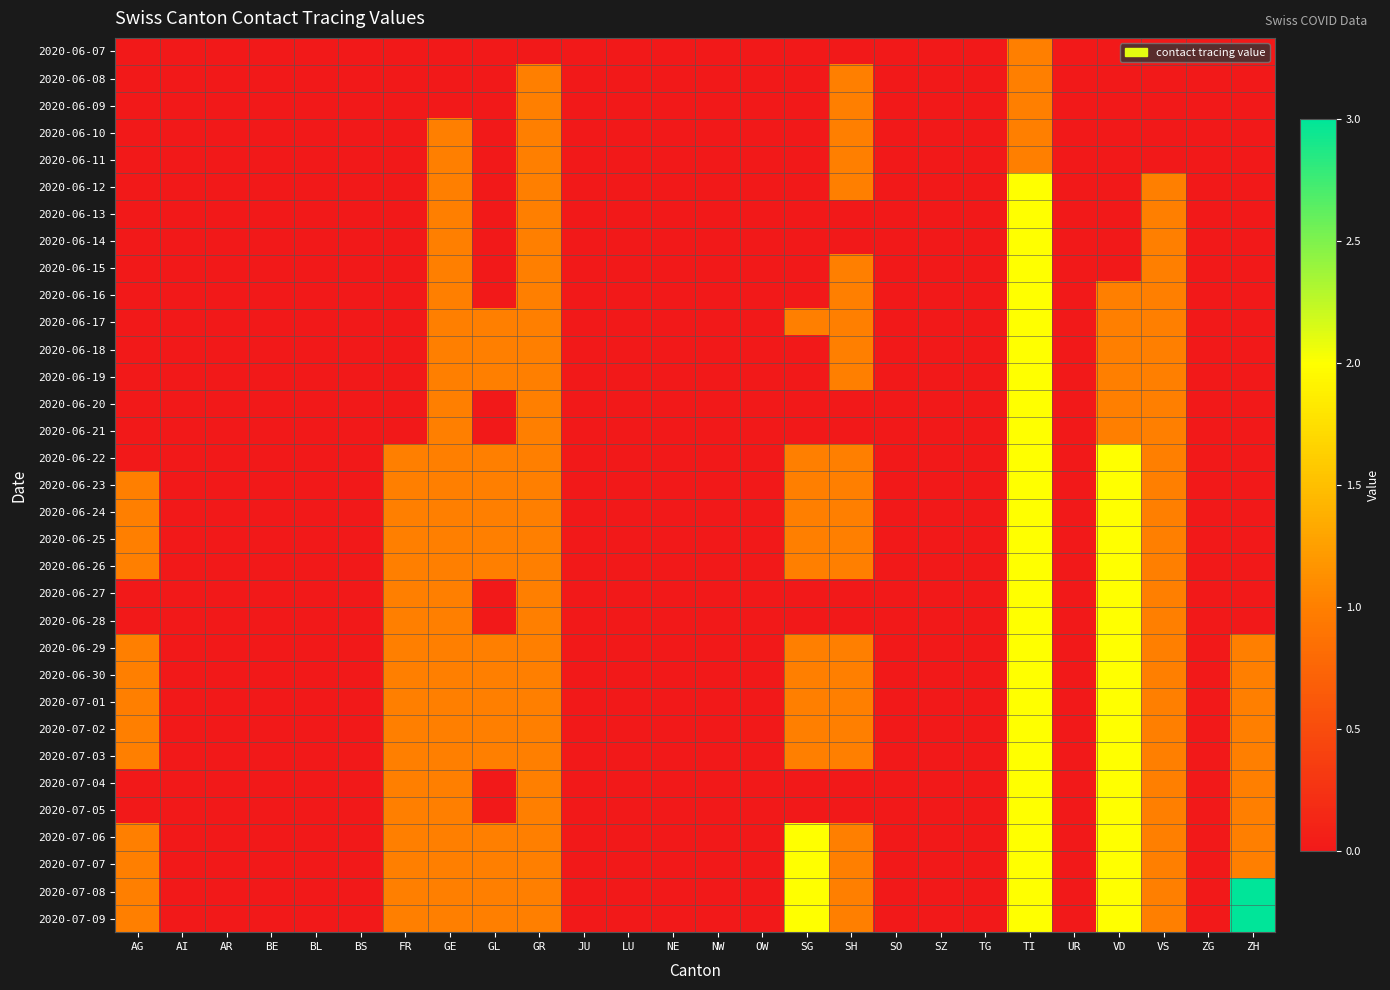

Between GR and TG, which series saw the biggest shift?

2020-06-08